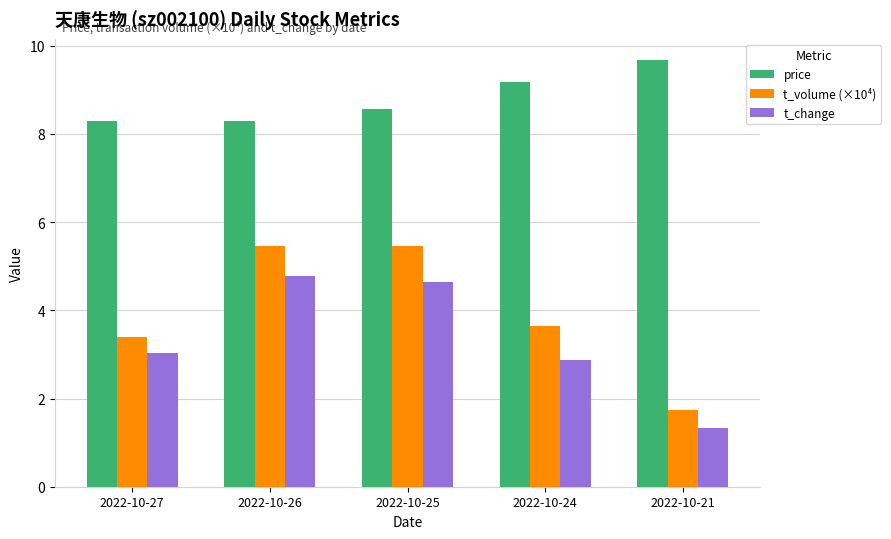

How many data points does each series have?

5